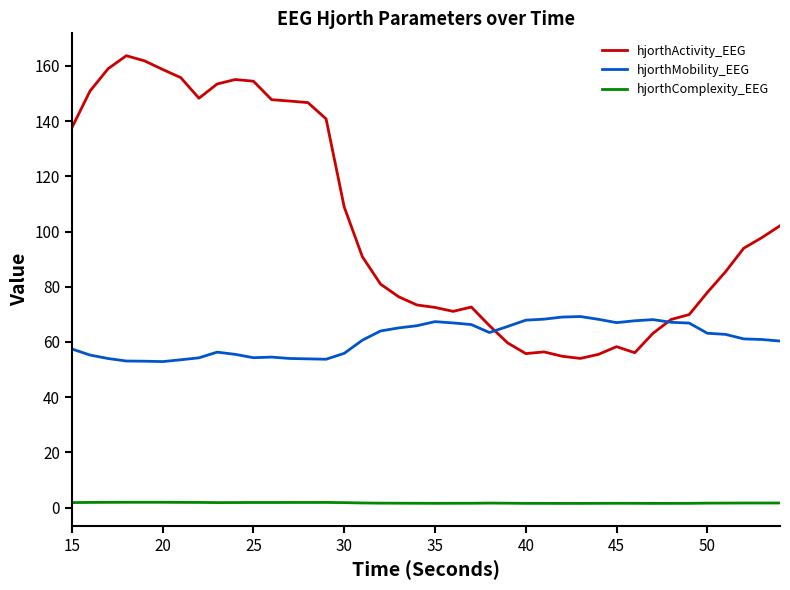

True or false: hjorthComplexity_EEG and hjorthActivity_EEG cross at least once.

False